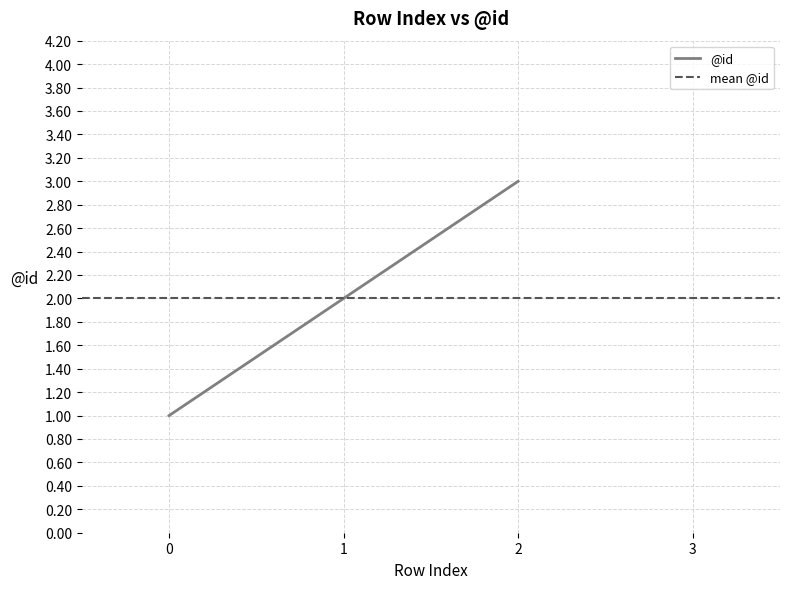

What is the value of the 1st point from the left?

1